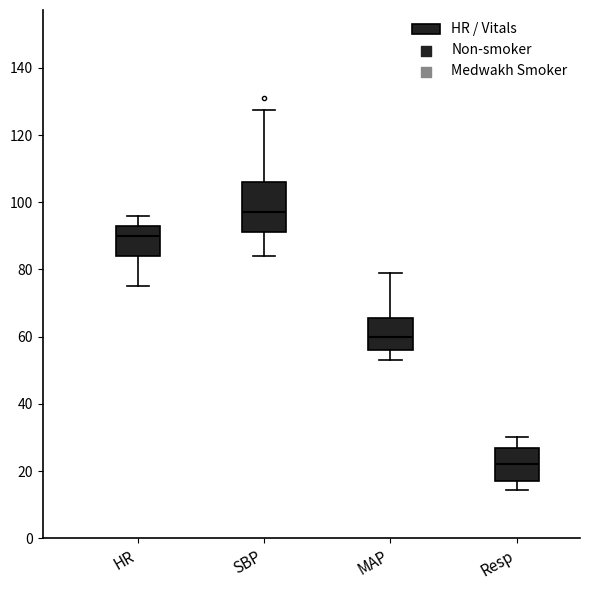

Reading left to right, transcribe this box plot: for each box, give where its median line is, the range the box spans, and where its two whiskers end, as read against the y-axis. The values are not printed on the chart, so give them approximately, as read against the axis.

HR: median 90, box 84 to 94, whiskers 76 to 96
SBP: median 98, box 92 to 106, whiskers 84 to 128
MAP: median 60, box 56 to 66, whiskers 54 to 80
Resp: median 22, box 18 to 28, whiskers 14 to 30